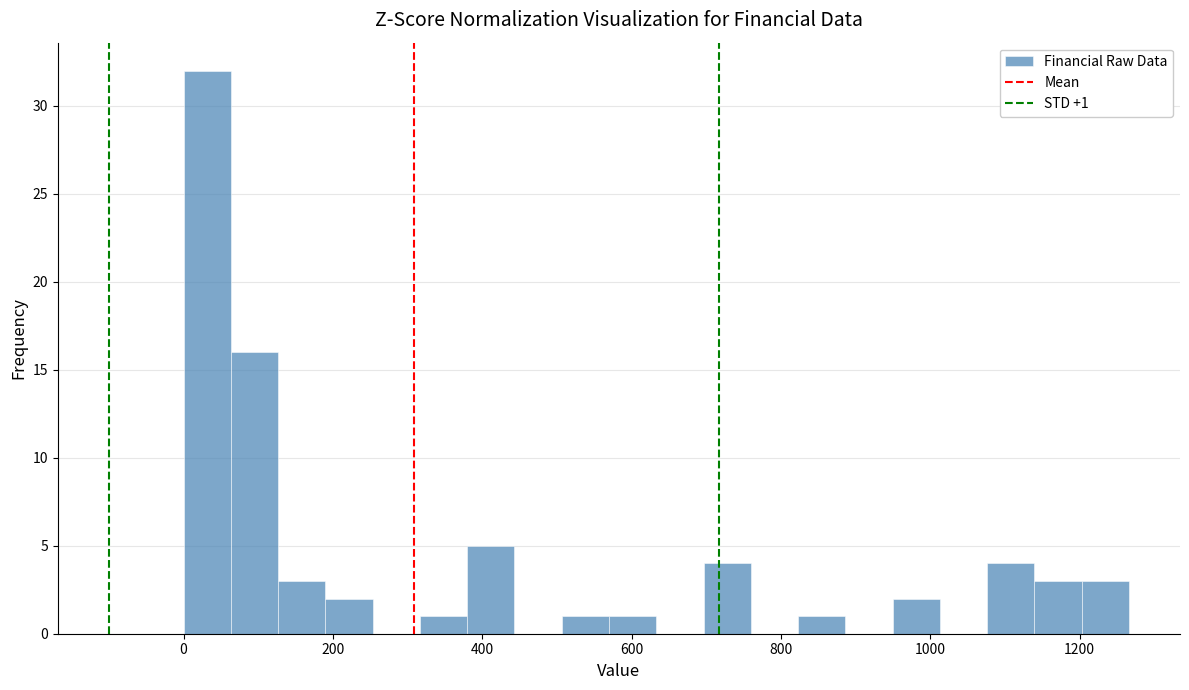

Read against the x-axis, roughly where is the centre of the tallest bar?

40